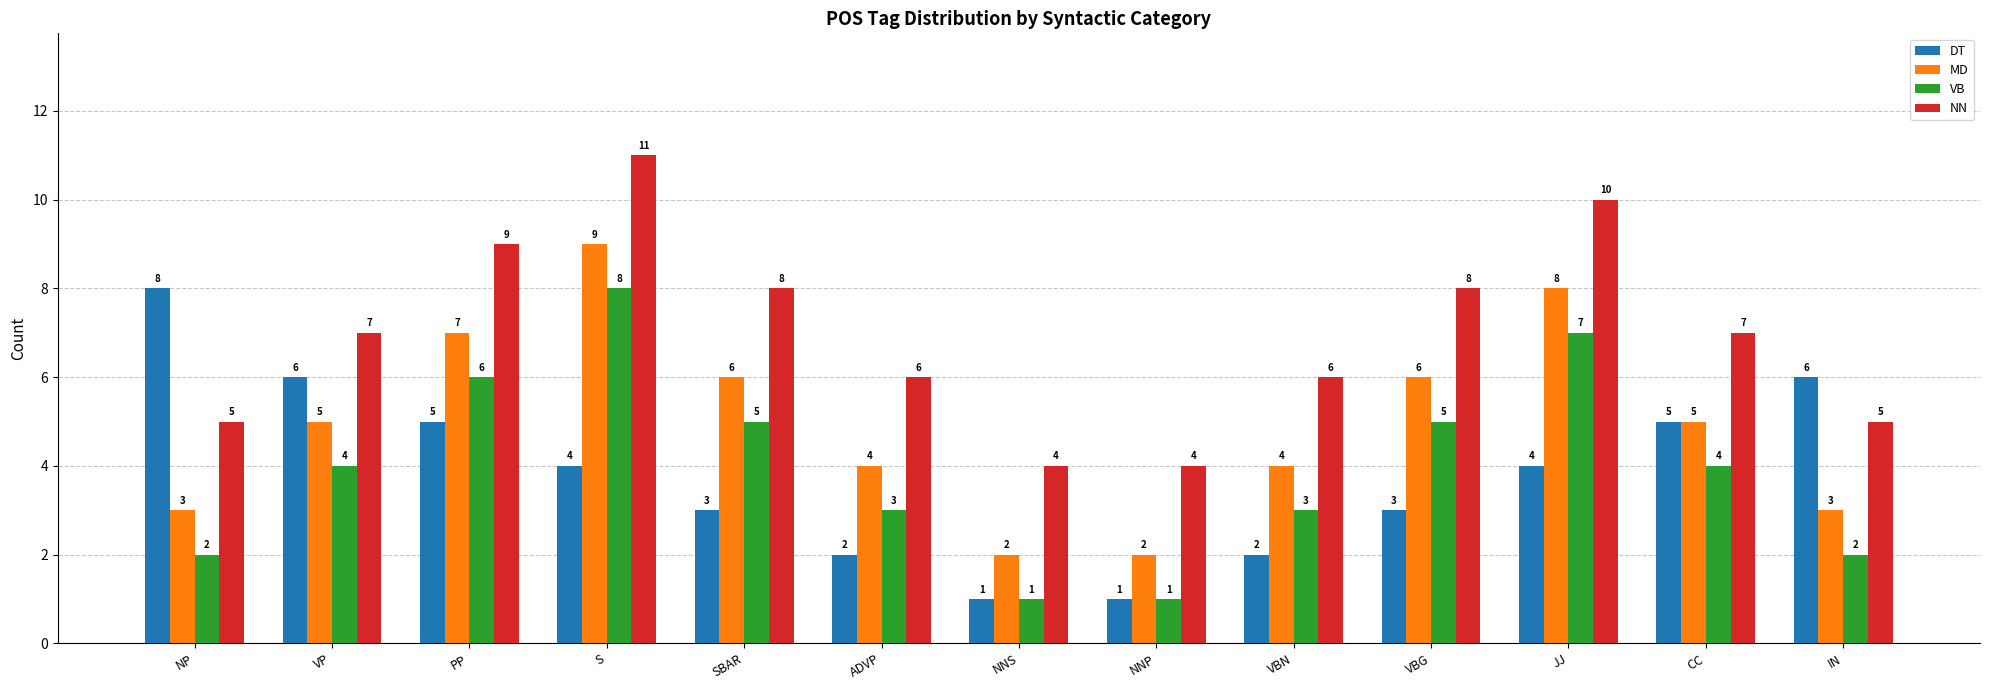

What is the difference between the highest and lowest values at NP?

6